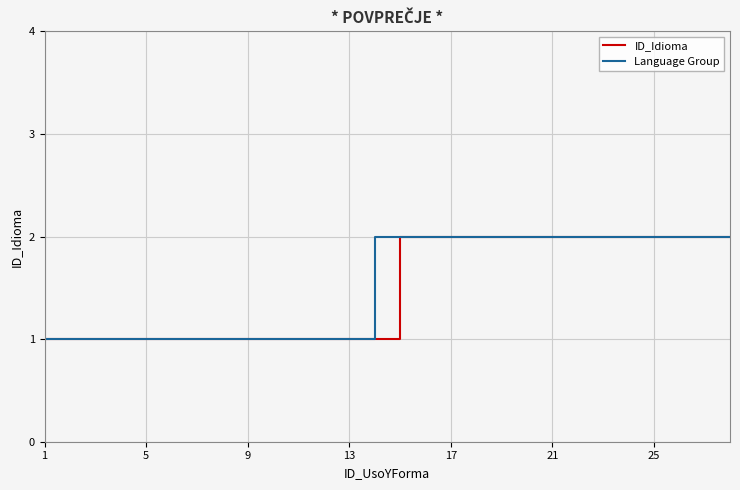

What is the value of the 19th point from the left?

2